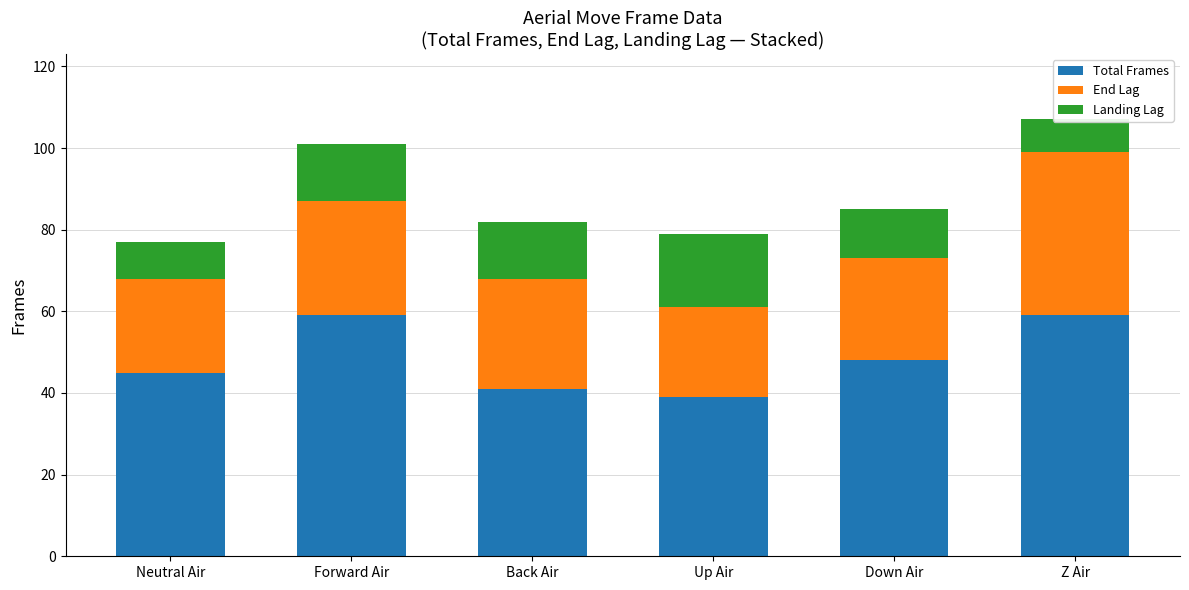

The End Lag series shows 31 at Up Air. True or false?

False